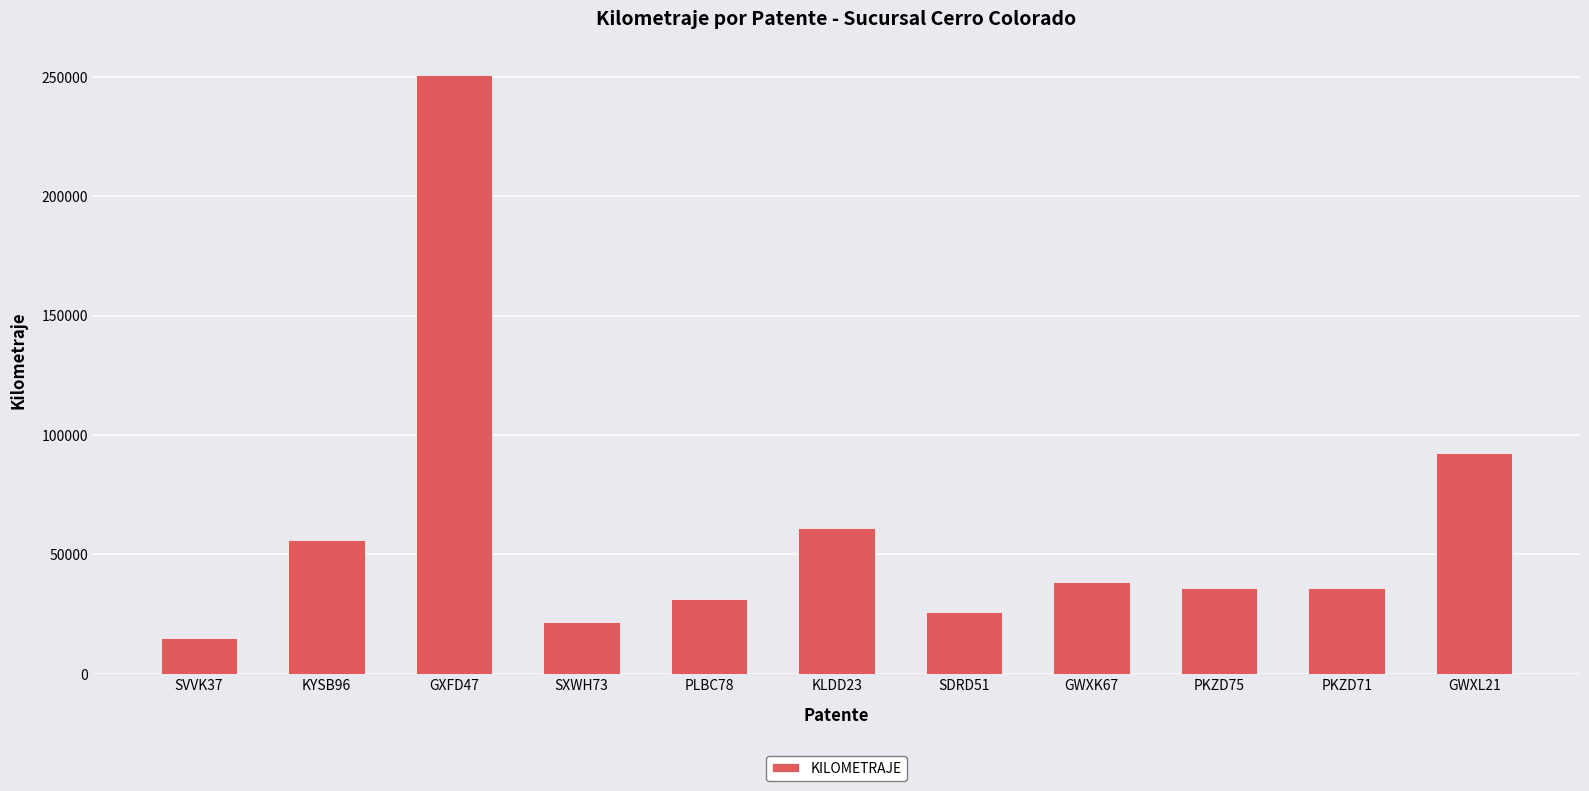

How many values are below 35907?

5